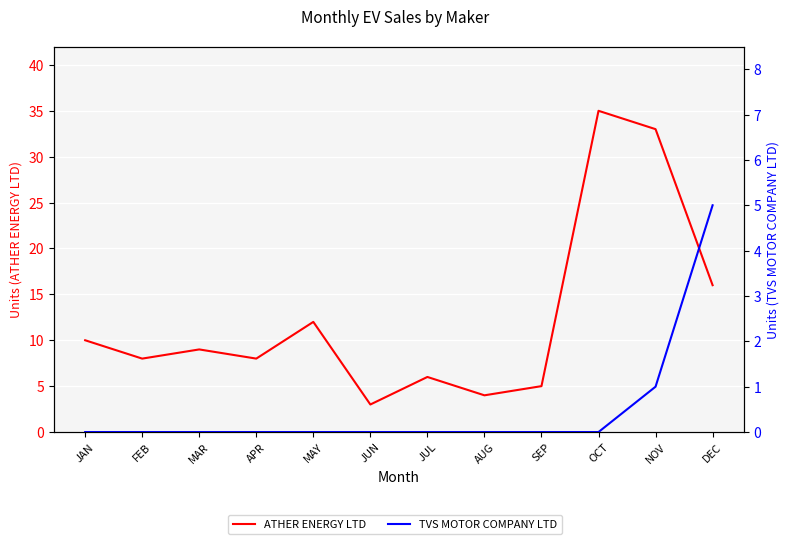

Which series has the largest total across all categories?

ATHER ENERGY LTD